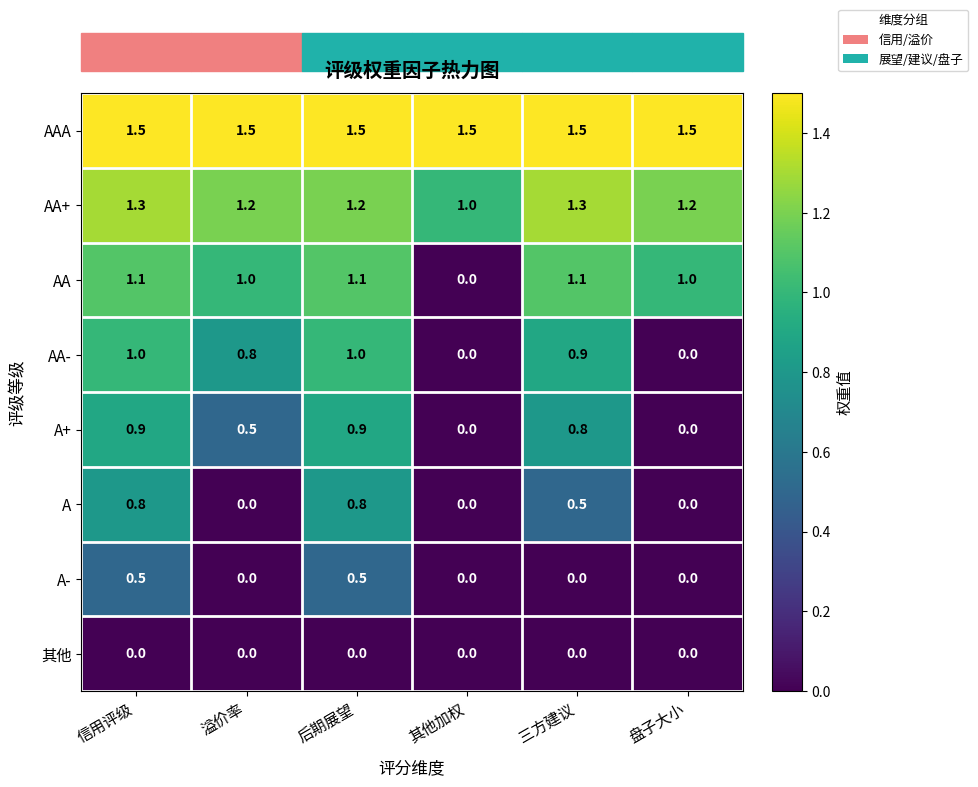

What is the maximum value shown in the chart?

1.5